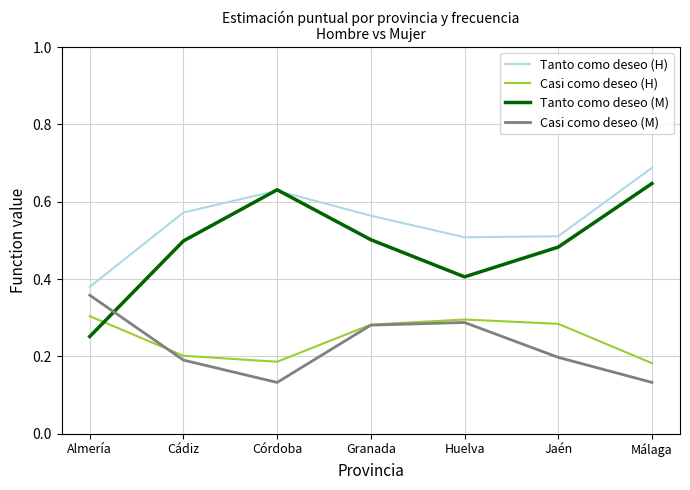

The Tanto como deseo (H) series shows 0.4 at Almería. True or false?

True